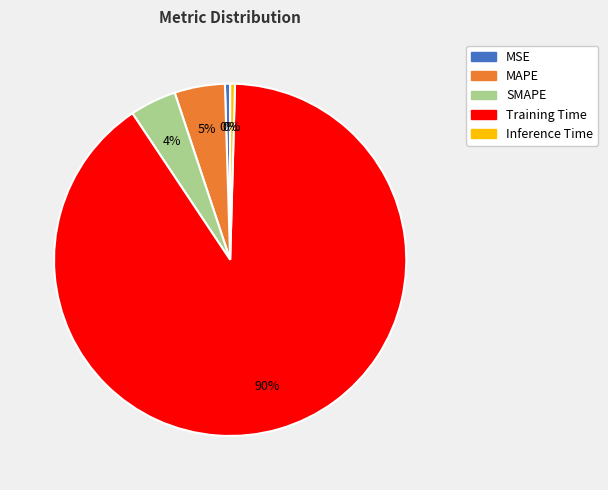

To the nearest percent, what portion does MAPE represent?

5%